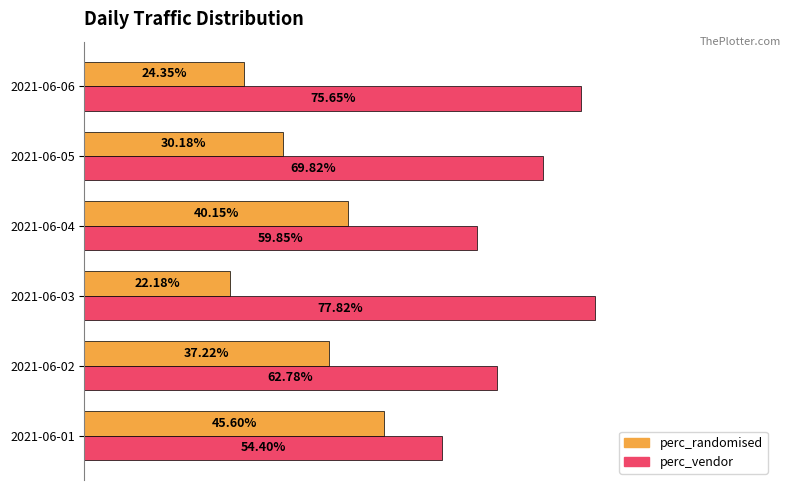

What are all the series names shown in the legend?

perc_randomised, perc_vendor